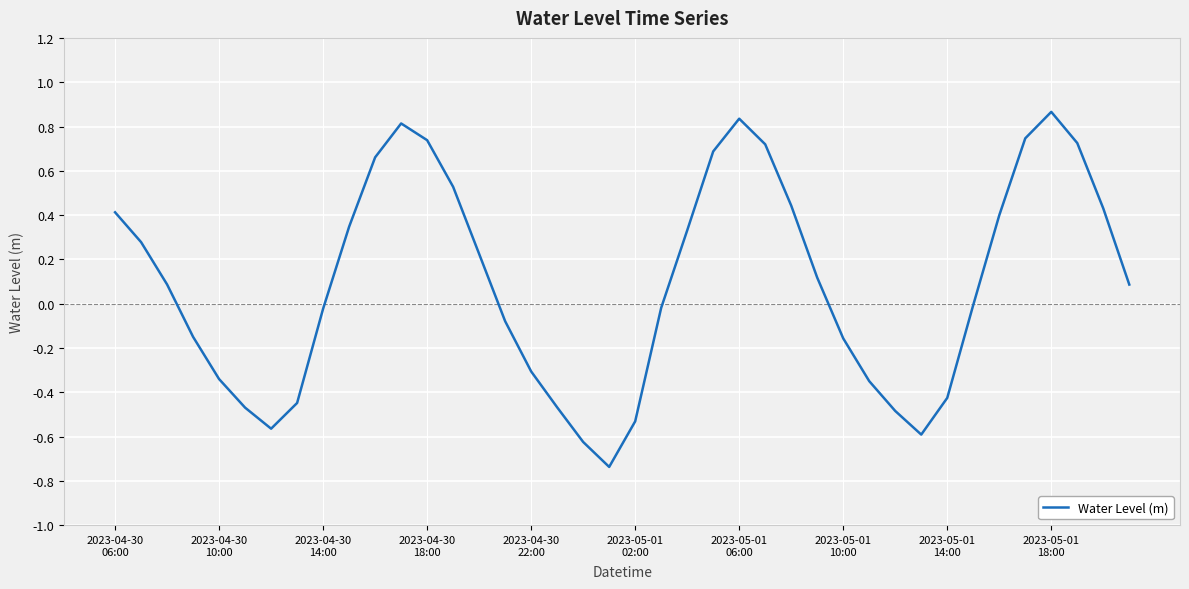

What is the difference between the maximum and minimum values?

1.6